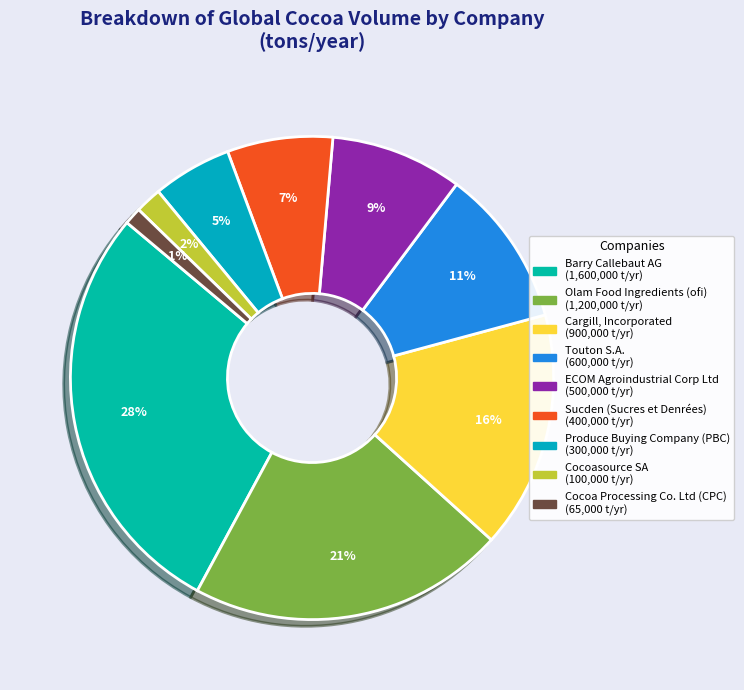

What percentage is NOT represented by Cocoasource SA?

98.2%